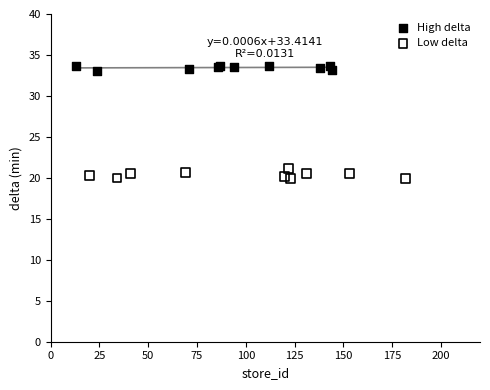

Which series reaches the maximum Y coordinate?

High delta